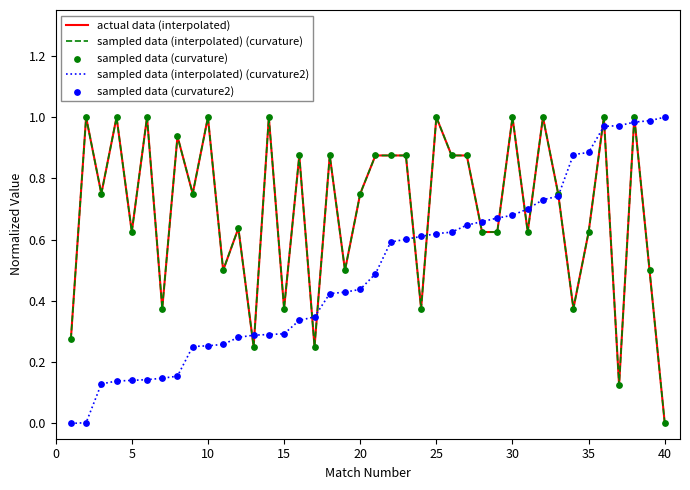

Is this an area chart (filled region under the line)?

No